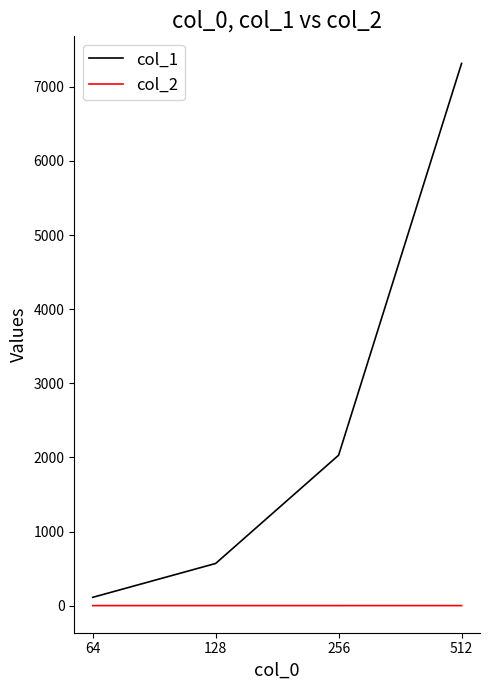

Which series has the widest spread of values?

col_1